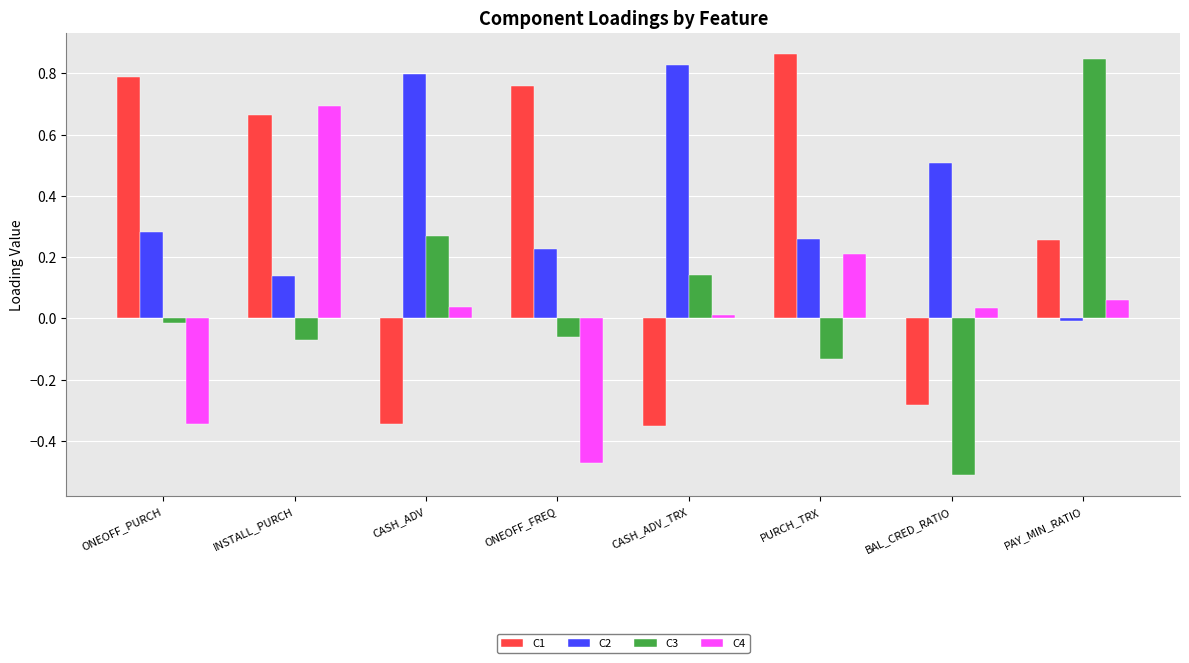

Is it true that C4 equals 0.1 at PURCH_TRX?

False